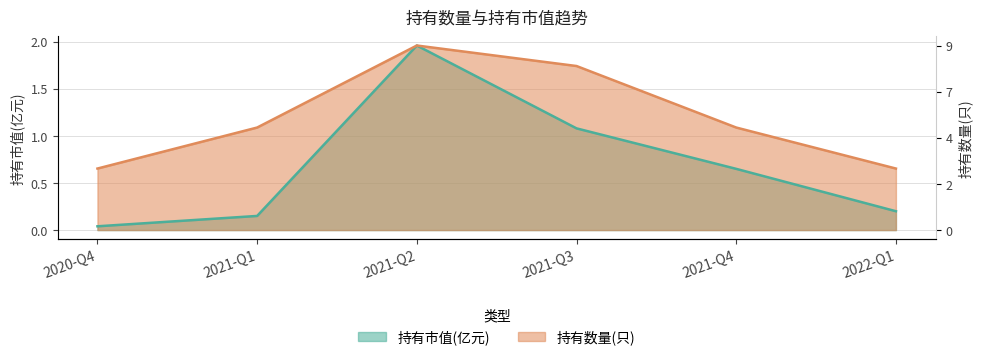

True or false: 持有市值(亿元) and 持有数量(只) intersect in this chart.

False